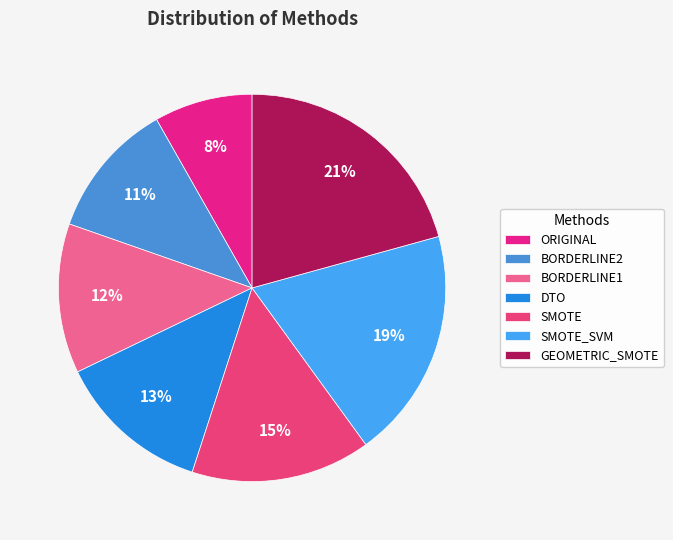

Count the number of slices in the pie.

7